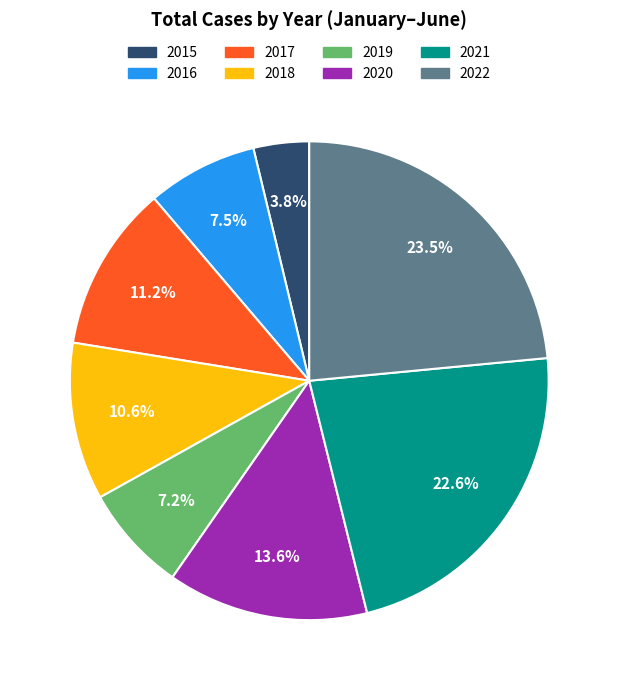

Is there any slice that represents more than half of the pie?

No